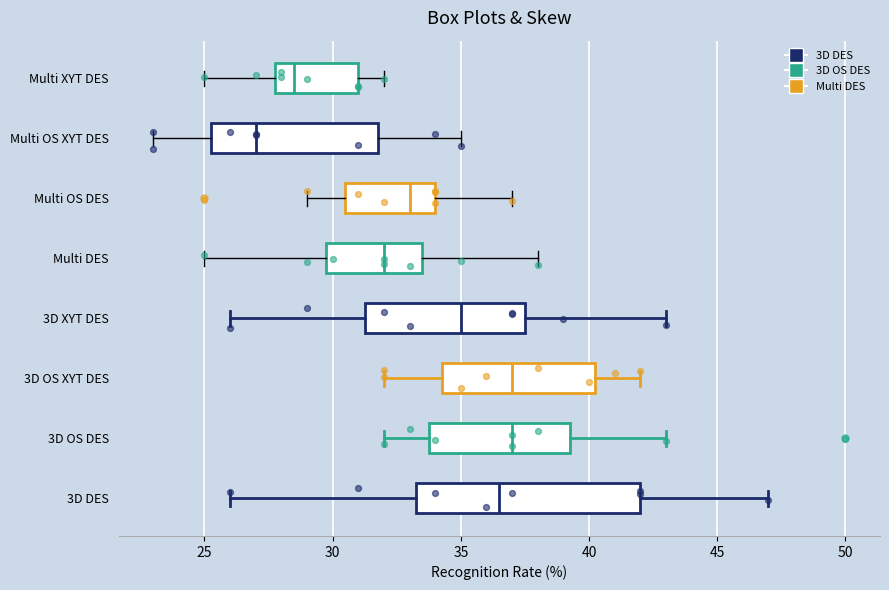

Where does the left whisker of the box for Multi DES end on the x-axis? The values are not printed on the chart, so give them approximately, as read against the axis.

25.0